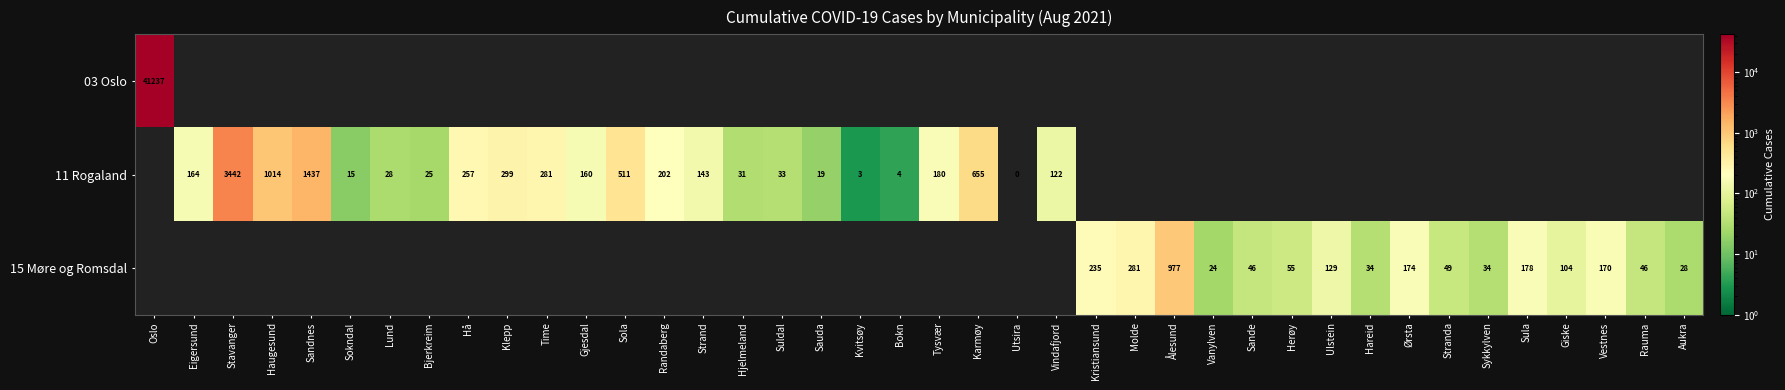

Is the value of 11 Rogaland at Sola greater than the value of 15 Møre og Romsdal at Hareid?

Yes